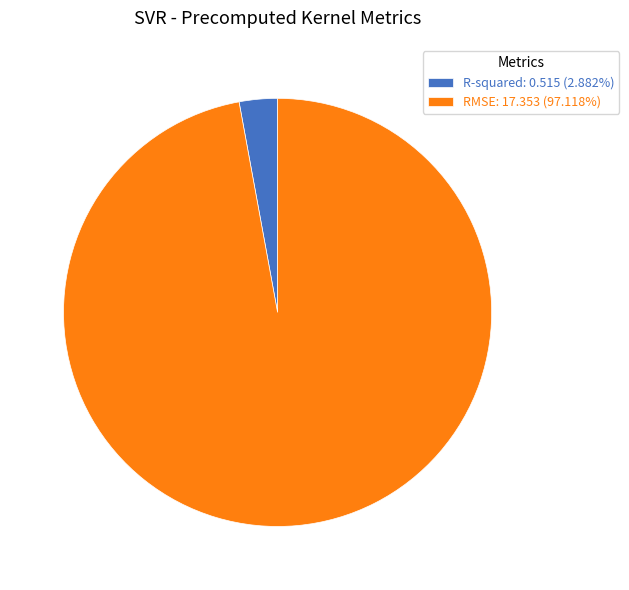

What is the largest slice in the pie chart?

RMSE